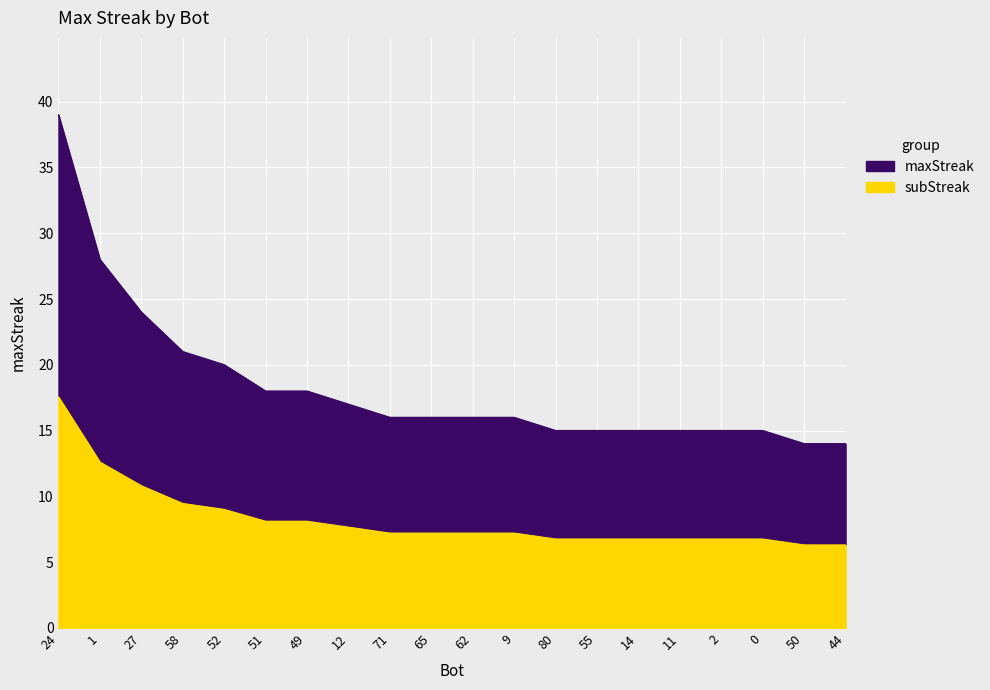

Count the number of categories in the chart.

20